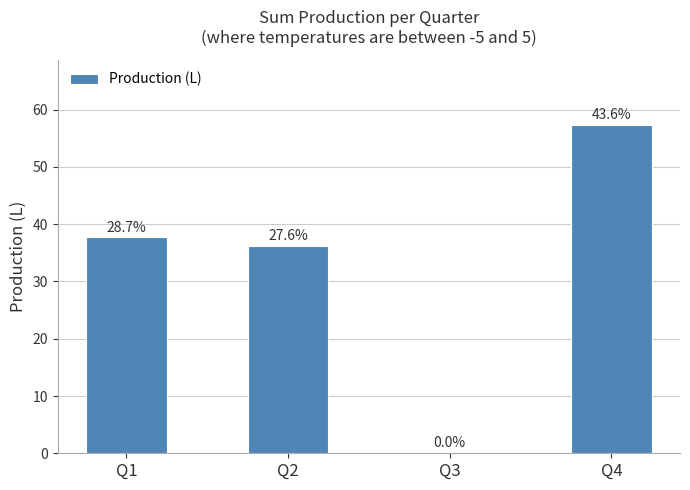

Are the bars horizontal?

No